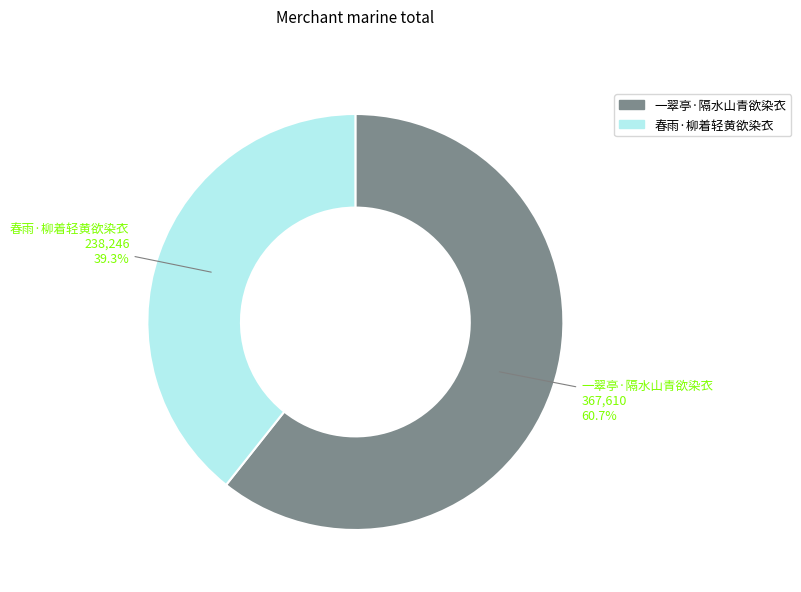

What percentage is the 春雨·柳着轻黄欲染衣 slice, to the nearest percent?

39%